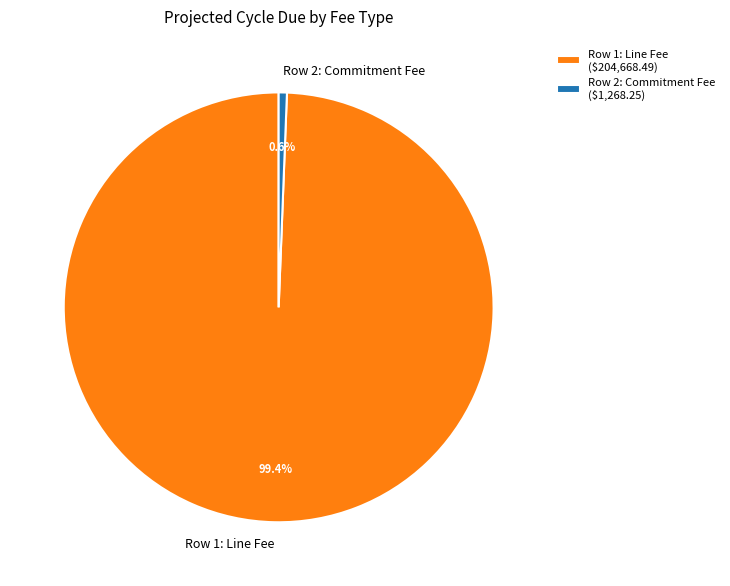

Which category has the smallest portion of the pie?

Row 2: Commitment Fee